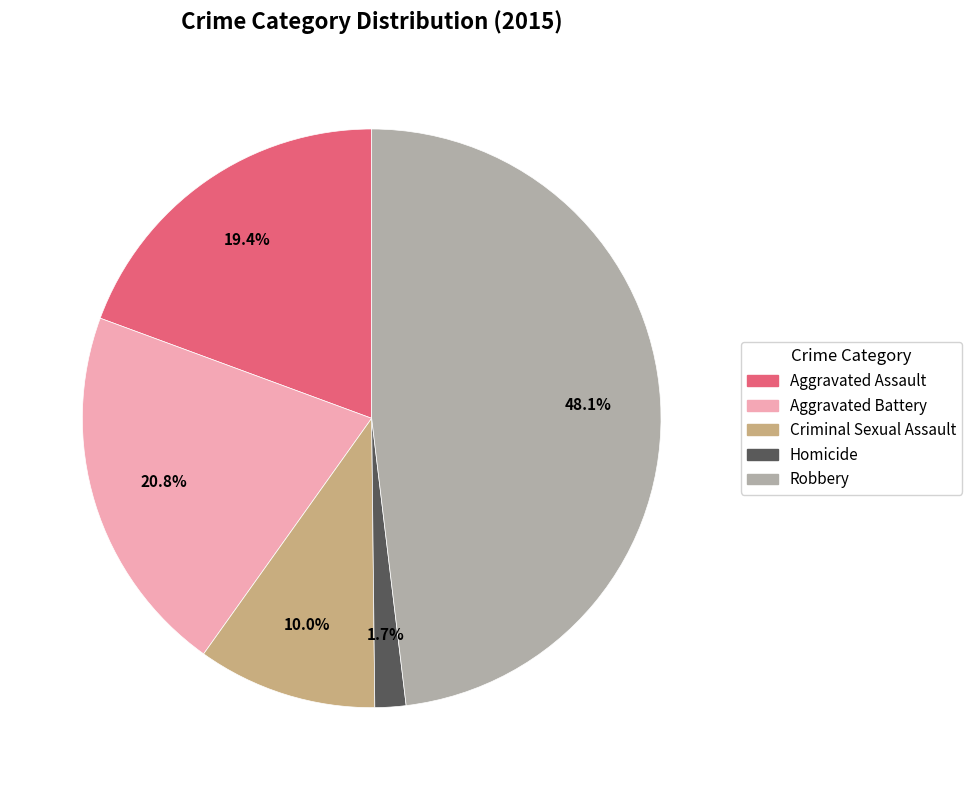

How many slices are in this pie chart?

5